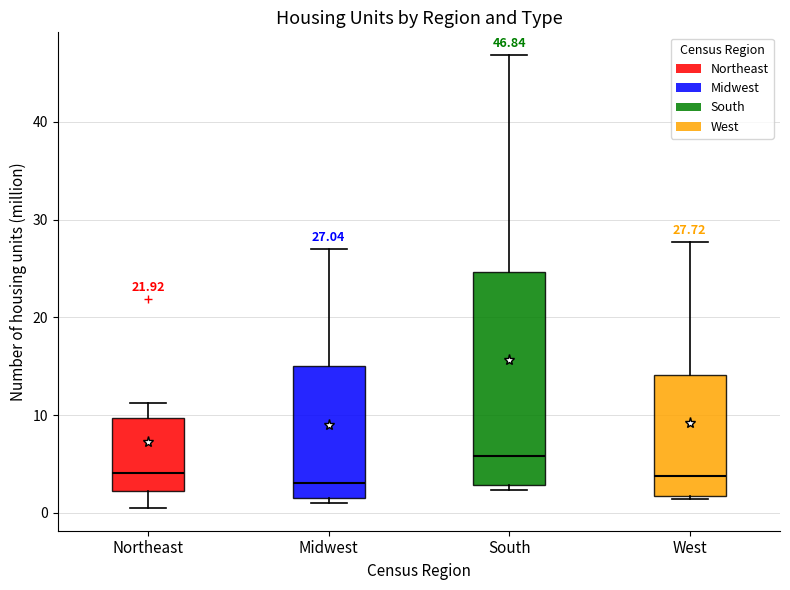

Which box has the highest median line?

South